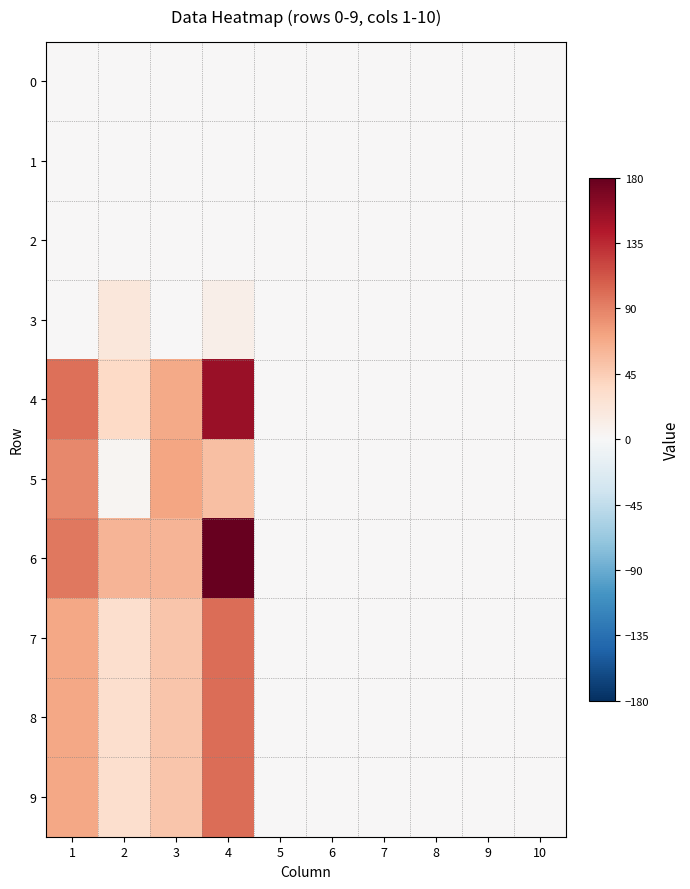

Reading left to right, transcribe all the data shown in this chart.

0: 1=0	2=0	3=0	4=0	5=0	6=0	7=0	8=0	9=0	10=0
1: 1=0	2=0	3=0	4=0	5=0	6=0	7=0	8=0	9=0	10=0
2: 1=0	2=0	3=0	4=0	5=0	6=0	7=0	8=0	9=0	10=0
3: 1=0	2=20	3=0	4=11	5=0	6=0	7=0	8=0	9=0	10=0
4: 1=99	2=36	3=68	4=155	5=0	6=0	7=0	8=0	9=0	10=0
5: 1=86	2=3	3=71	4=54	5=0	6=0	7=0	8=0	9=0	10=0
6: 1=95	2=61	3=61	4=180	5=0	6=0	7=0	8=0	9=0	10=0
7: 1=70	2=30	3=50	4=100	5=0	6=0	7=0	8=0	9=0	10=0
8: 1=70	2=30	3=50	4=100	5=0	6=0	7=0	8=0	9=0	10=0
9: 1=70	2=30	3=50	4=100	5=0	6=0	7=0	8=0	9=0	10=0